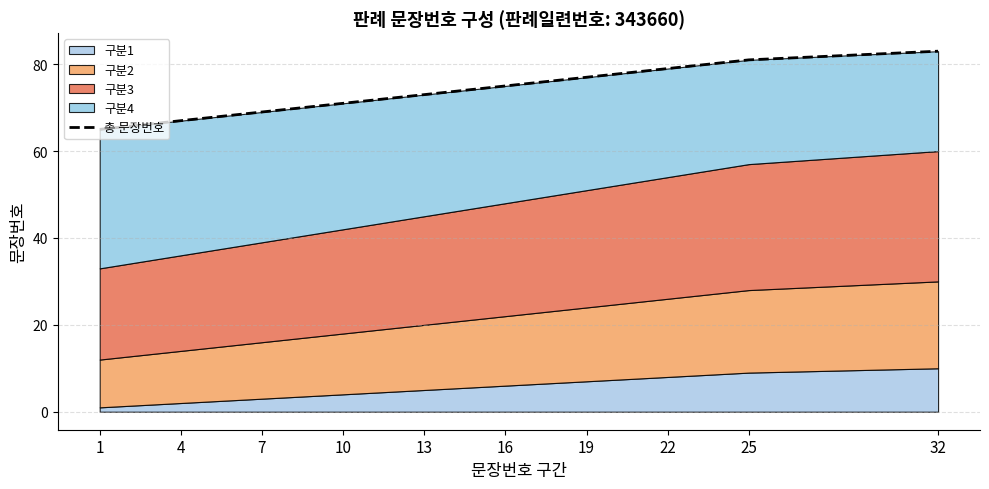

What is the greatest value displayed?

83